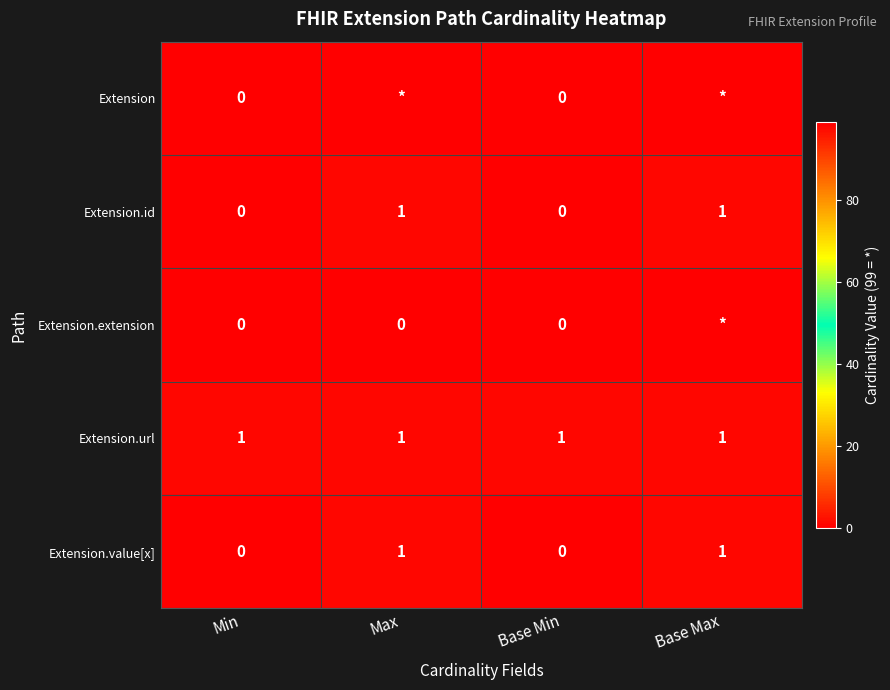

The value of Extension.id at Min is -1. True or false?

False